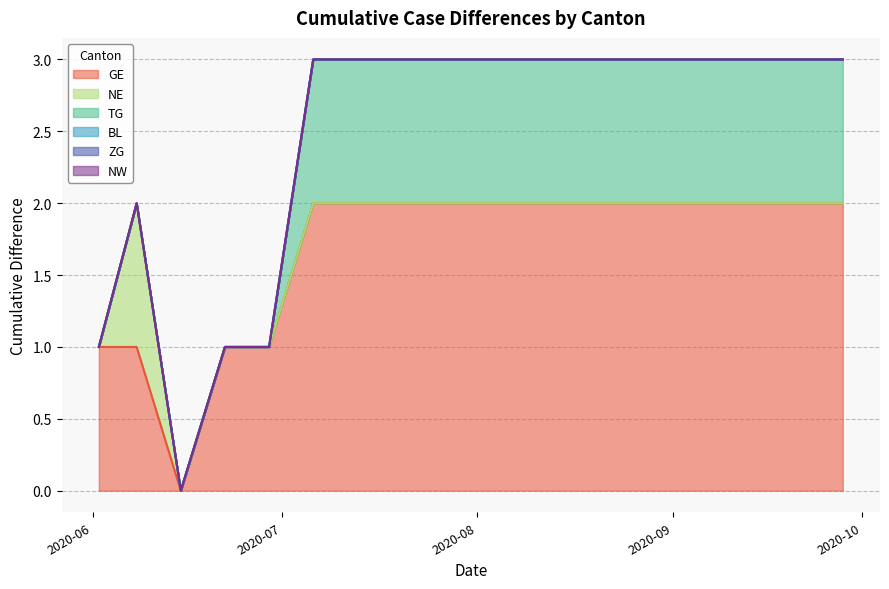

At 2020-08-10, list the series in order from smallest to largest.

BL, NW, NE, ZG, TG, GE